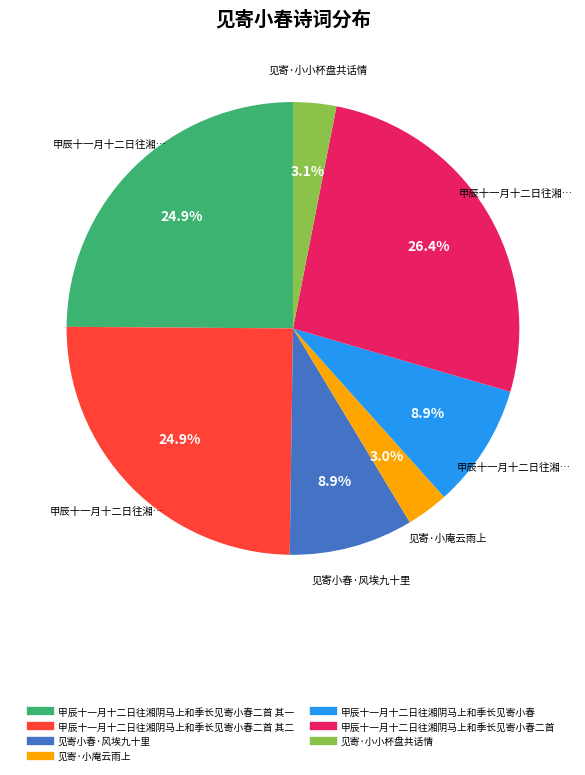

How many segments does this pie chart have?

7